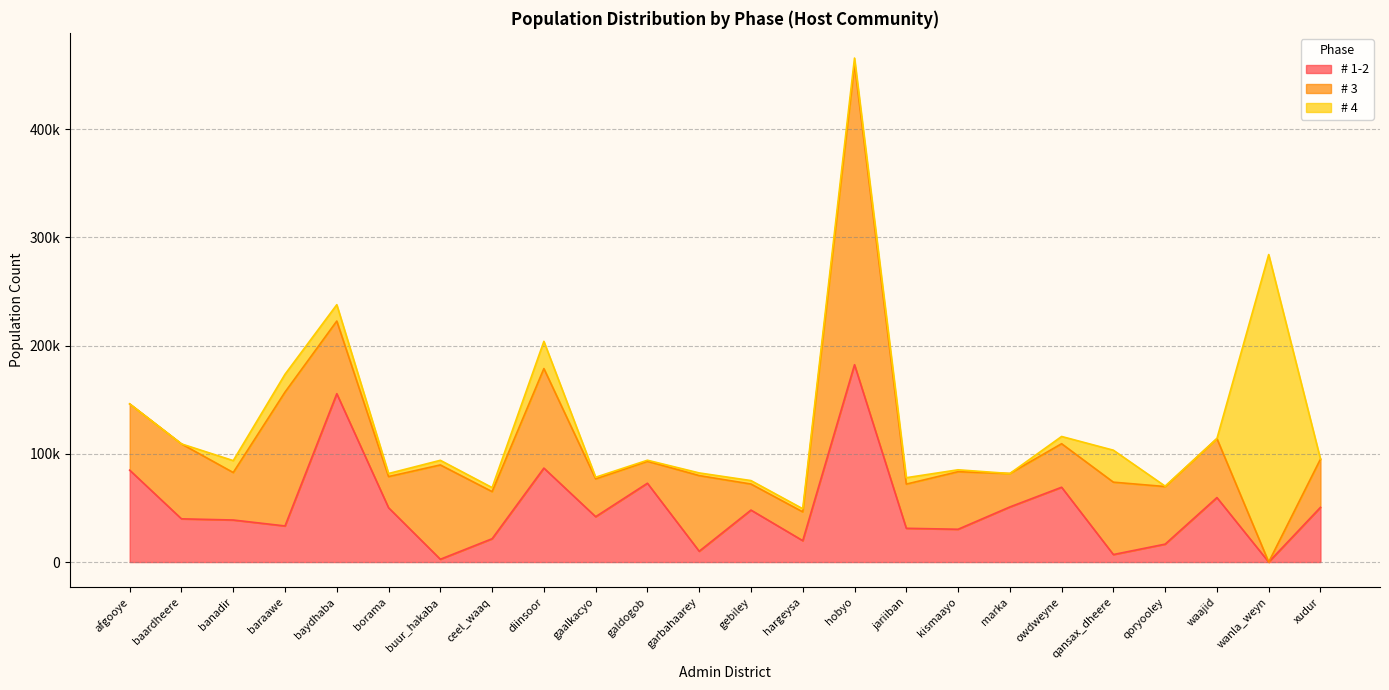

The # 1-2 series shows 31212.1 at jariiban. True or false?

True